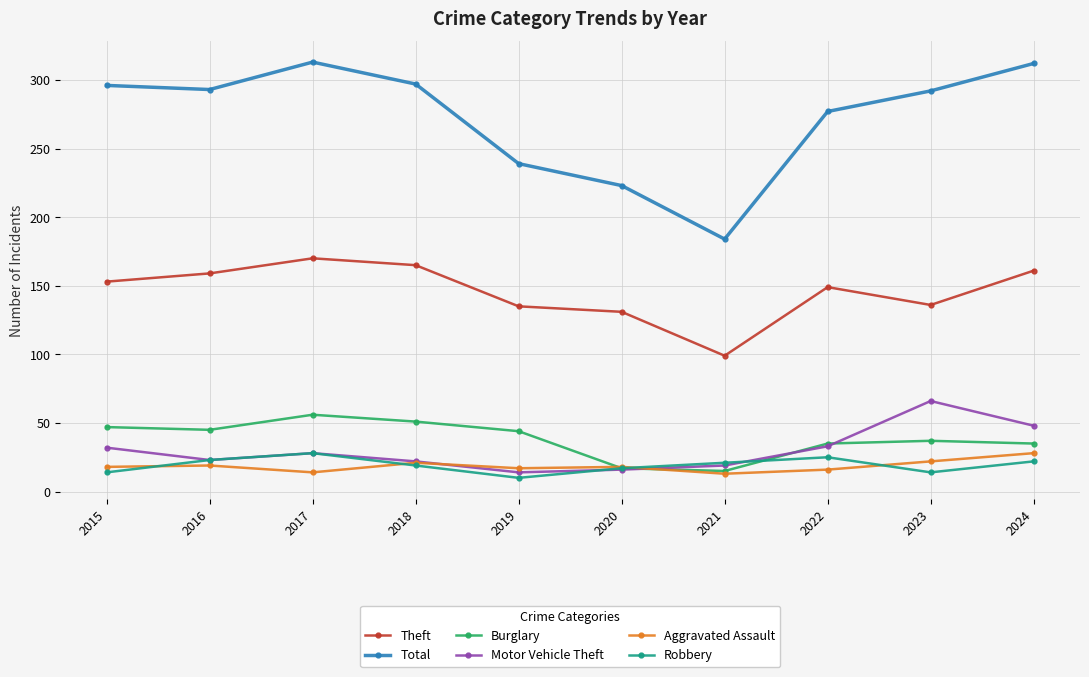

What is the average value of the Theft series?

146